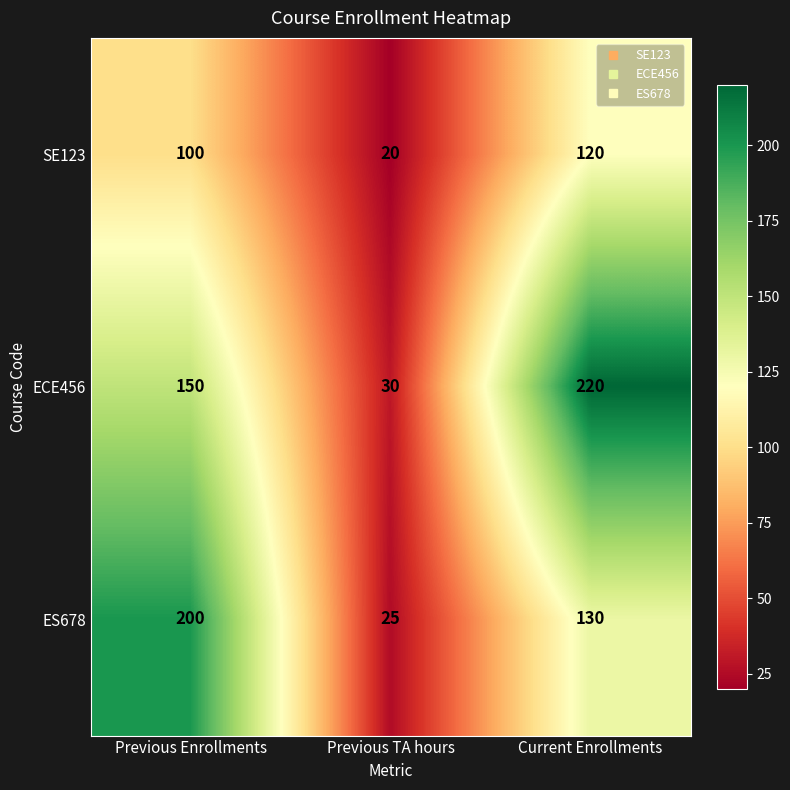

What is the total value across all series at Previous TA hours?

75